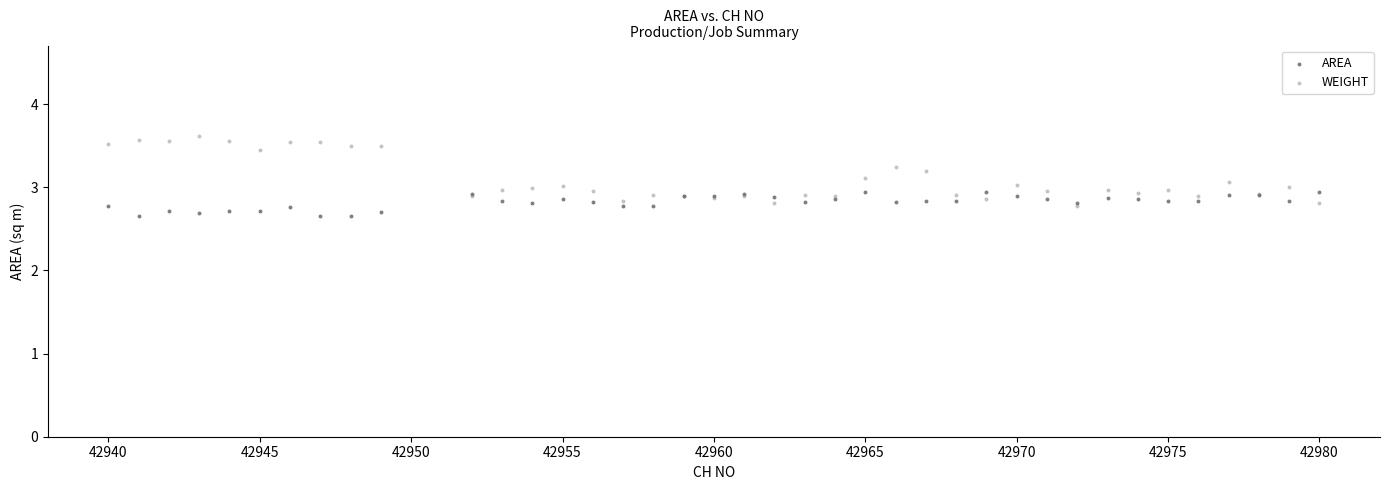

Which series contains the lowest Y value?

AREA